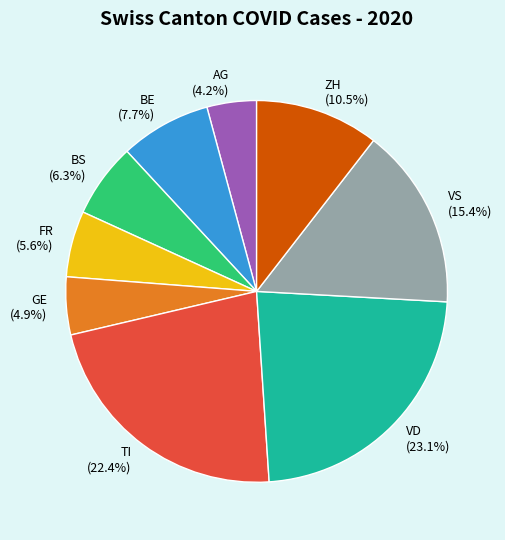

Which has a higher value, GE or TI?

TI